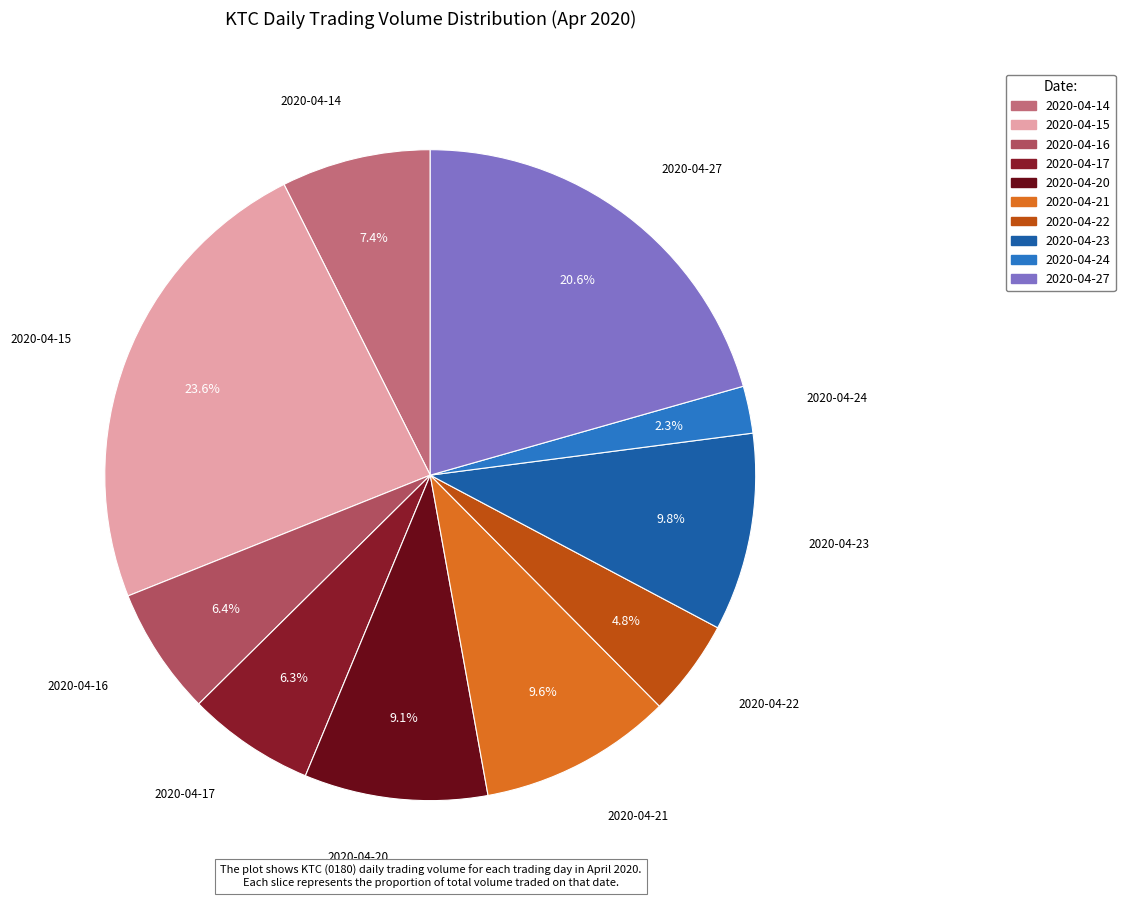

What percentage is NOT represented by 2020-04-21?

90.4%